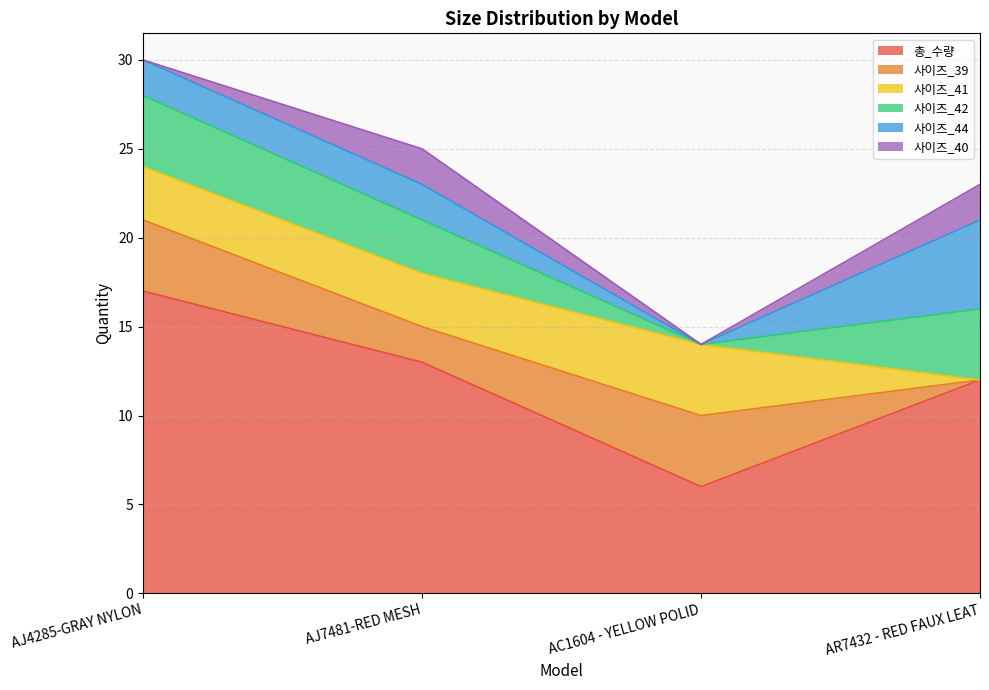

True or false: 사이즈_39 and 총_수량 cross at least once.

False